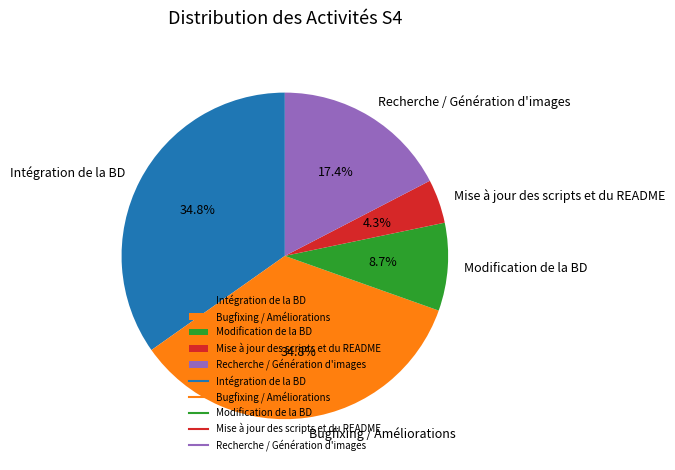

Between Modification de la BD and Mise à jour des scripts et du README, which is larger?

Modification de la BD